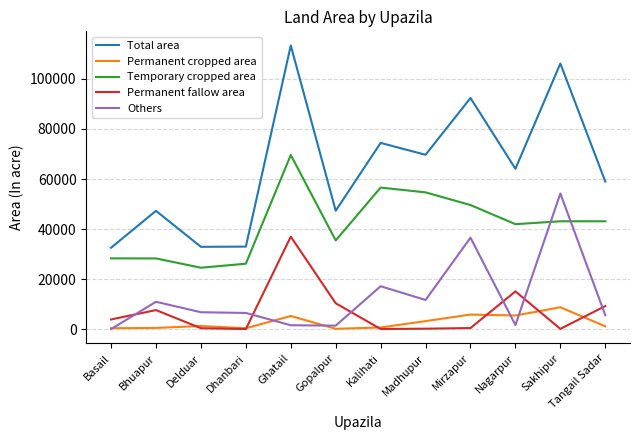

What is the difference between the highest and lowest values at Sakhipur?

106064